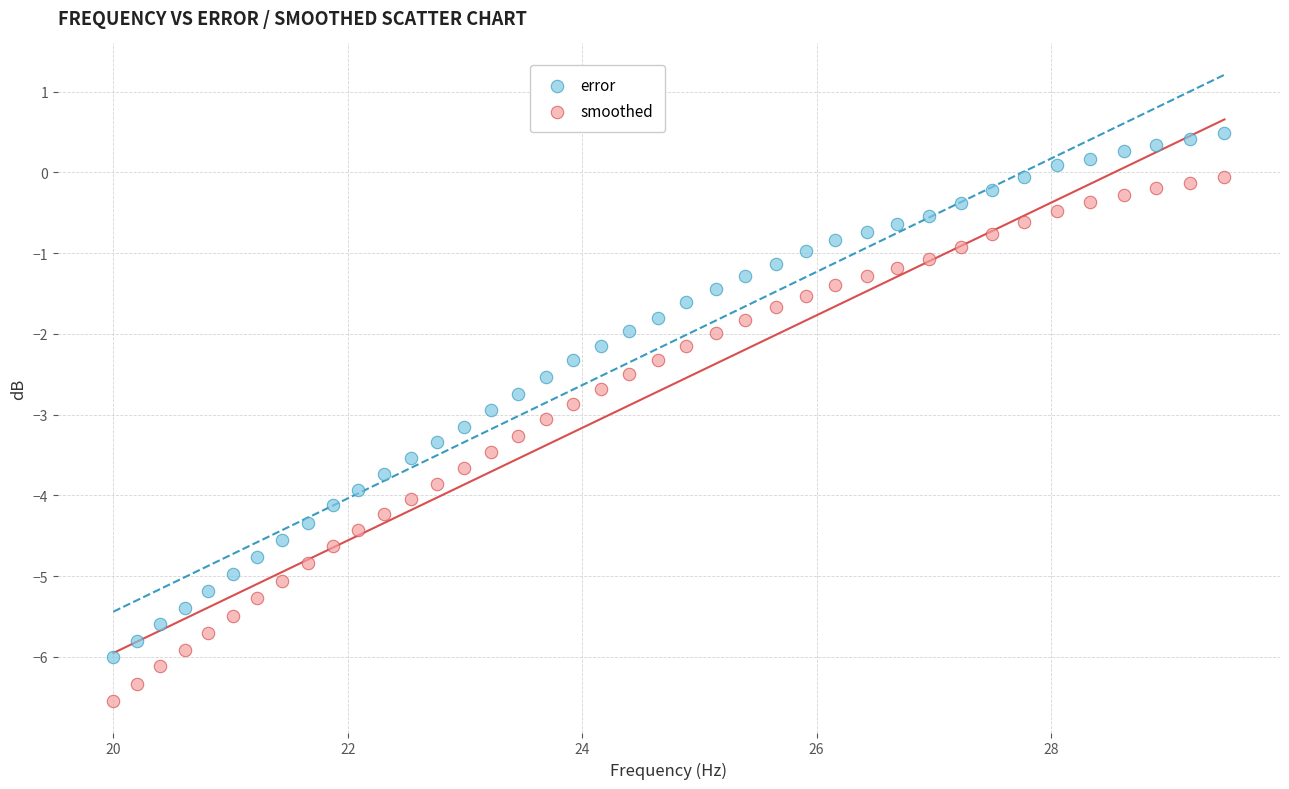

Across all data points, what is the range of X values (max minus min)?

9.5